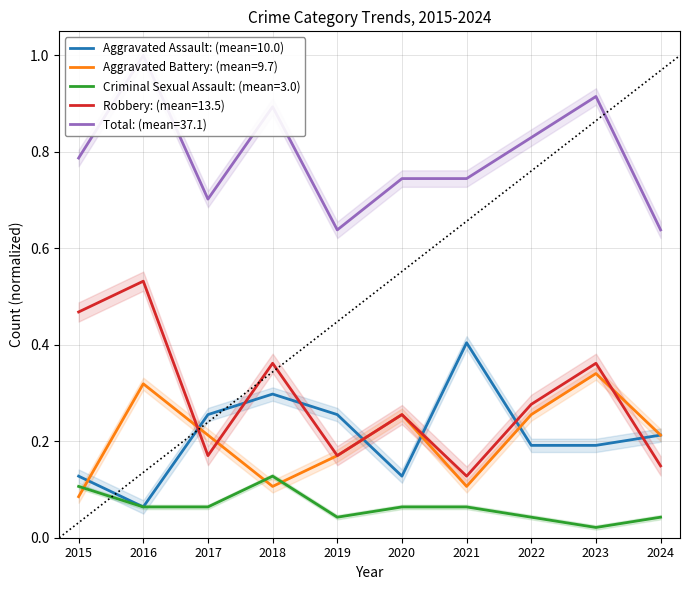

What is the difference between the second highest and second lowest values in the Robbery series?

0.3